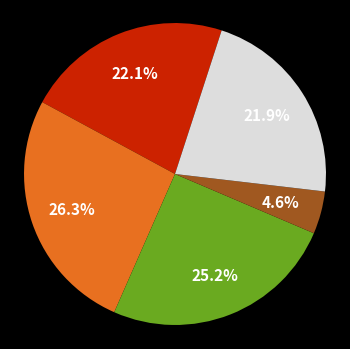

How many slices are in this pie chart?

5